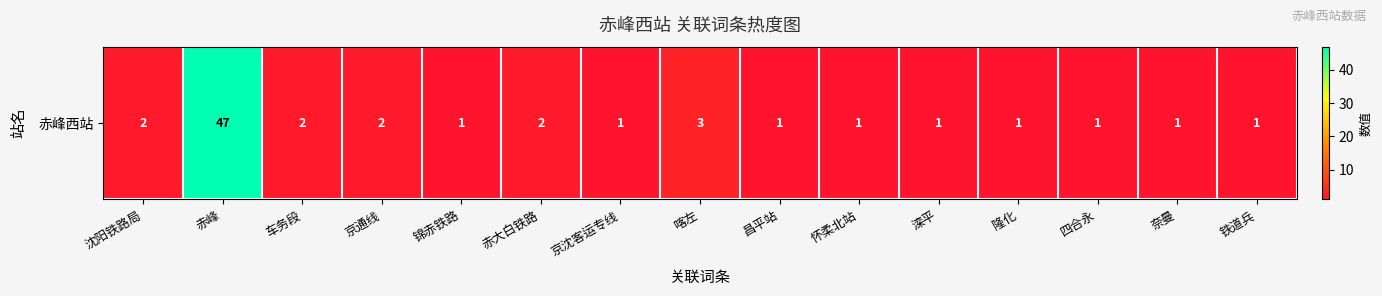

Between 怀柔北站 and 京通线, which is larger?

京通线